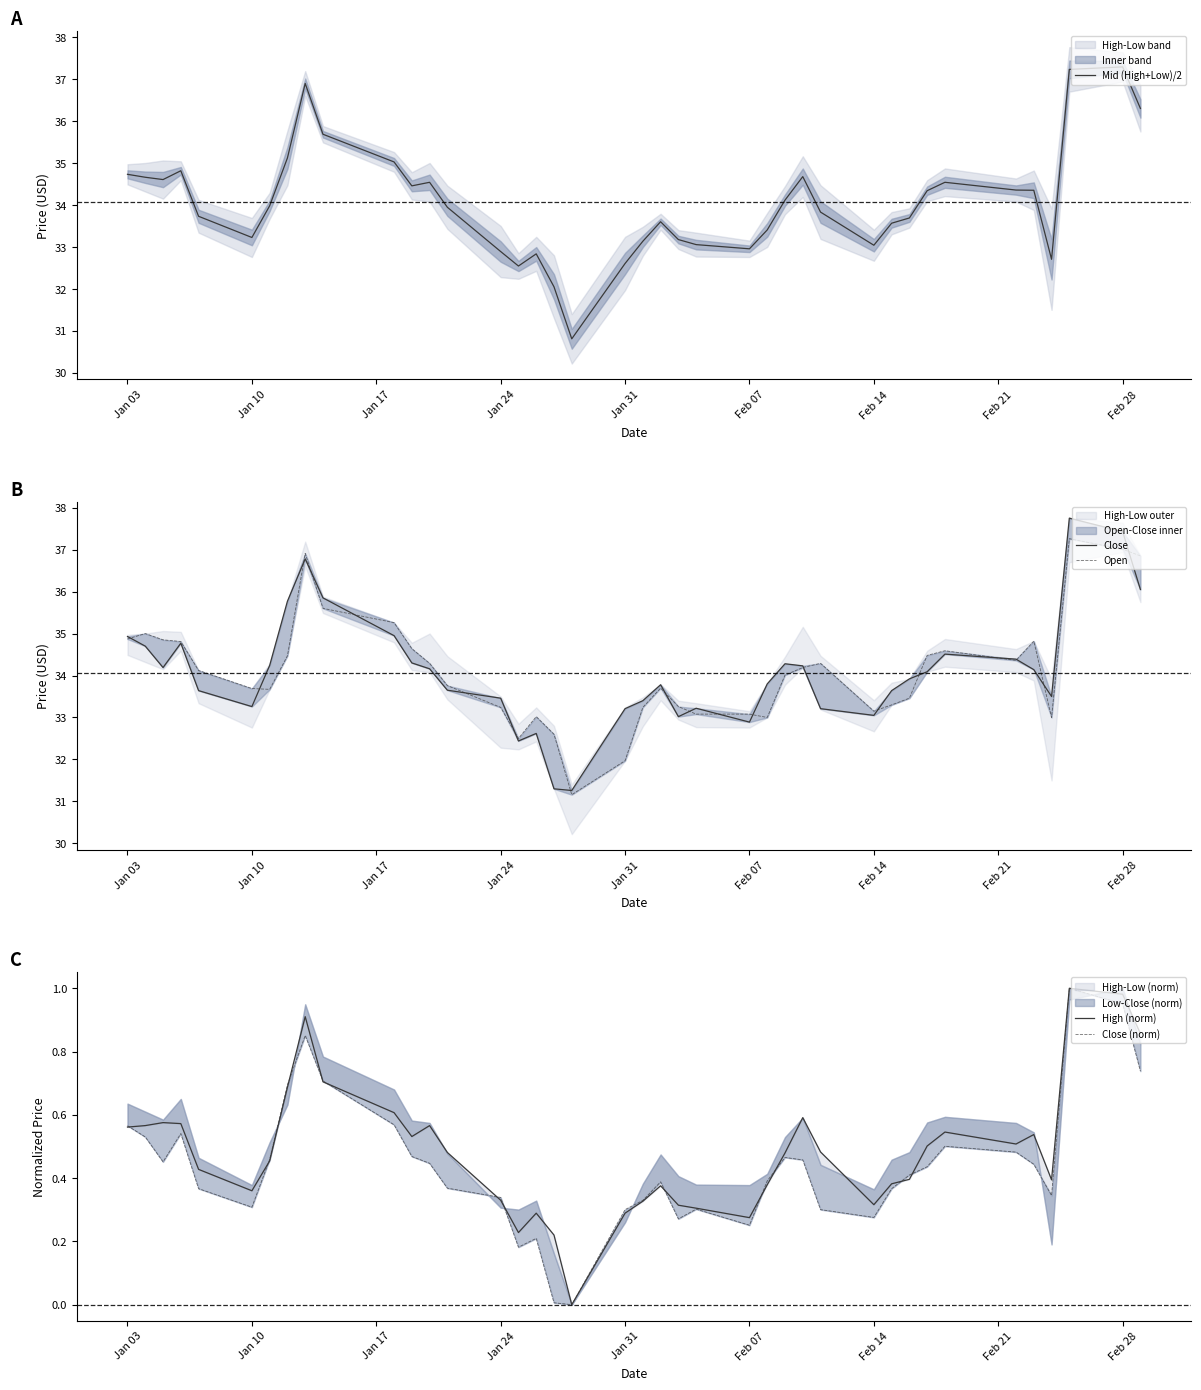

What is the maximum value for Close (norm)?

1.0